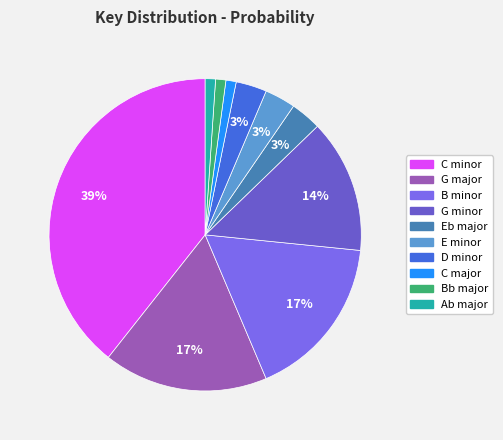

How many slices are in this pie chart?

10